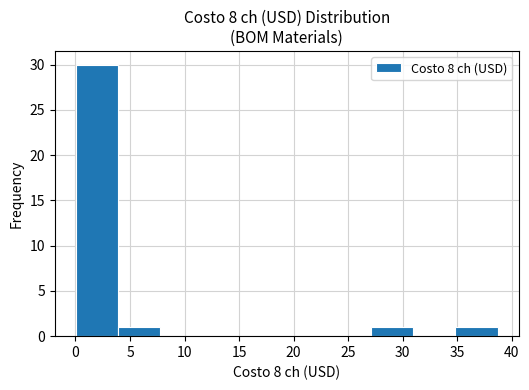

Reading left to right, transcribe this chart: for each bar, give the range it covers on the x-axis and its height. Neither the bar edges nor the heights are printed on the chart, so give them approximately, as read against the axes.

0.0 to 4.0: 30
4.0 to 8.0: 1
8.0 to 11.5: 0
11.5 to 15.5: 0
15.5 to 19.5: 0
19.5 to 23.0: 0
23.0 to 27.0: 0
27.0 to 31.0: 1
31.0 to 35.0: 0
35.0 to 38.5: 1